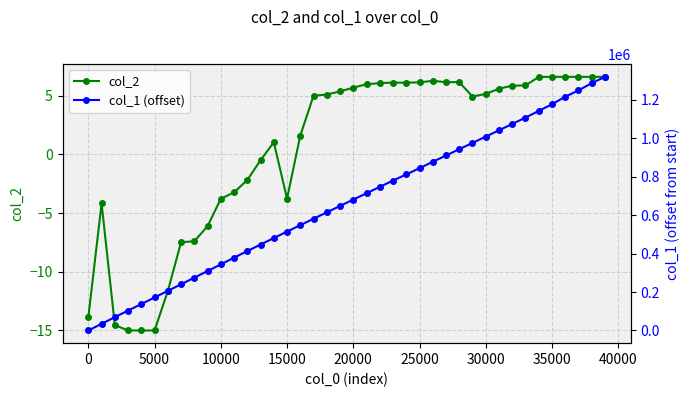

At how many categories does at least one series exceed 571559?

23